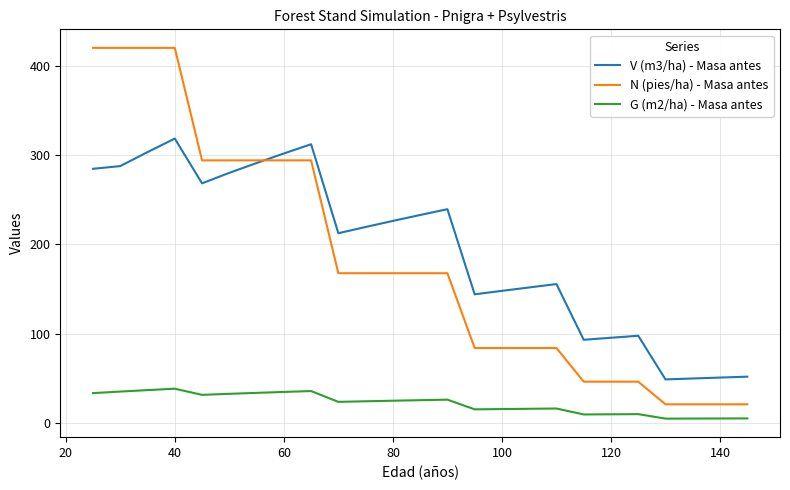

What is the maximum value for G (m2/ha) - Masa antes?

38.2